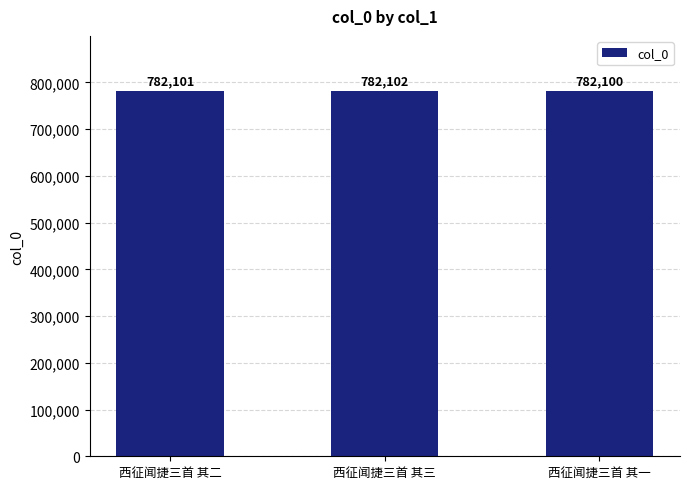

What is the value of the 2nd bar from the left?

782102